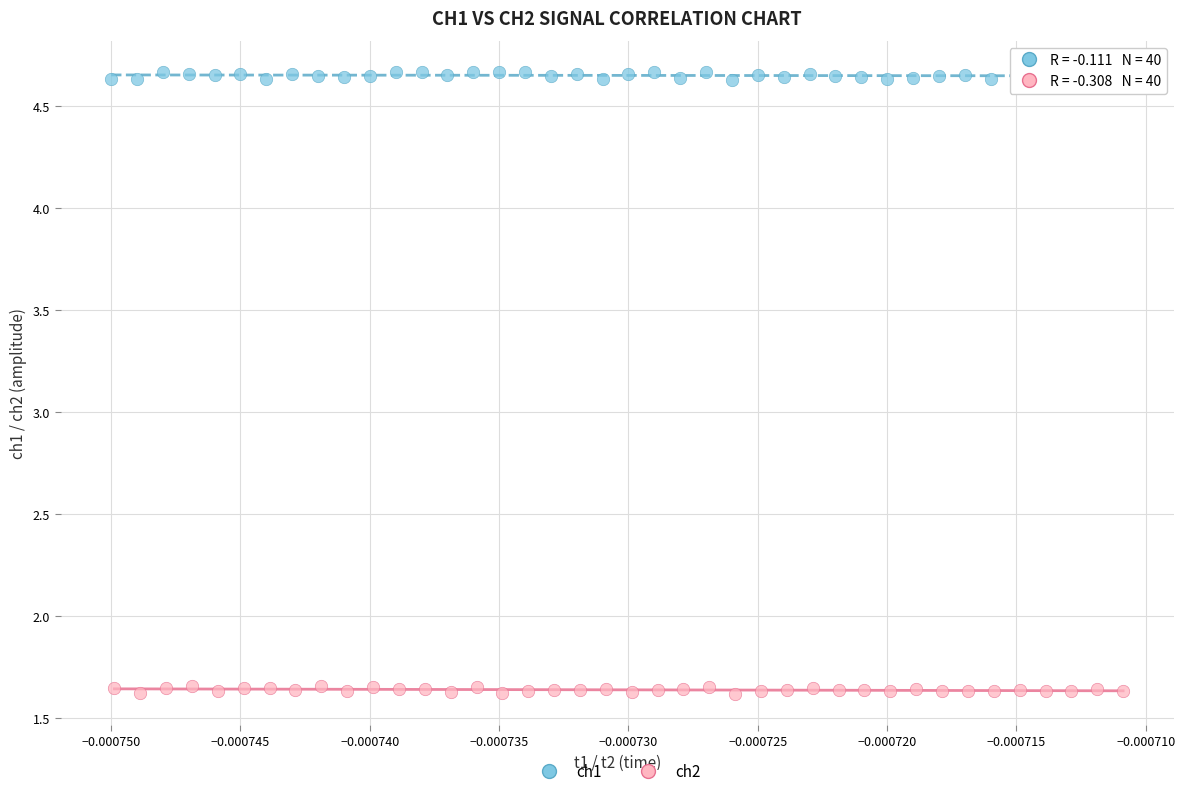

Which series contains the lowest Y value?

ch2